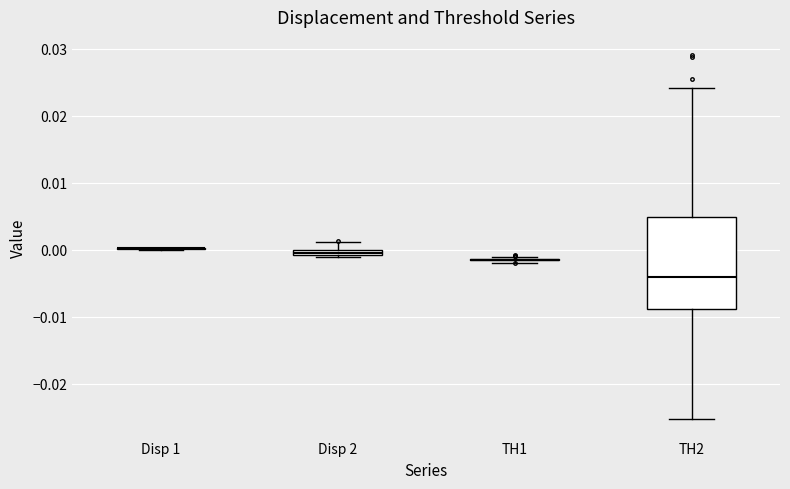

Which box is the tallest, from its lower edge to its upper edge?

TH2